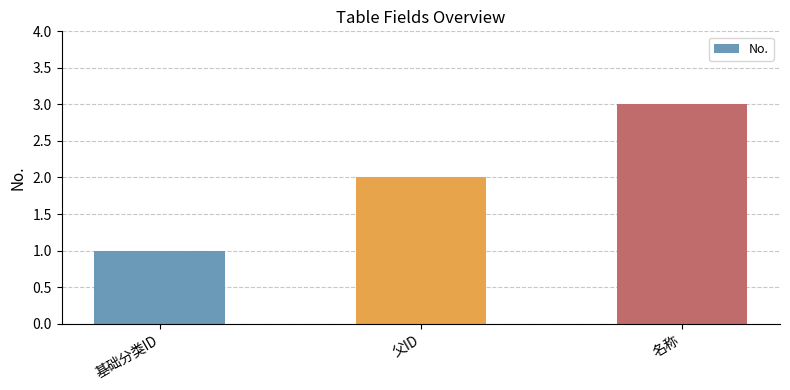

What is the sum of all values?

6